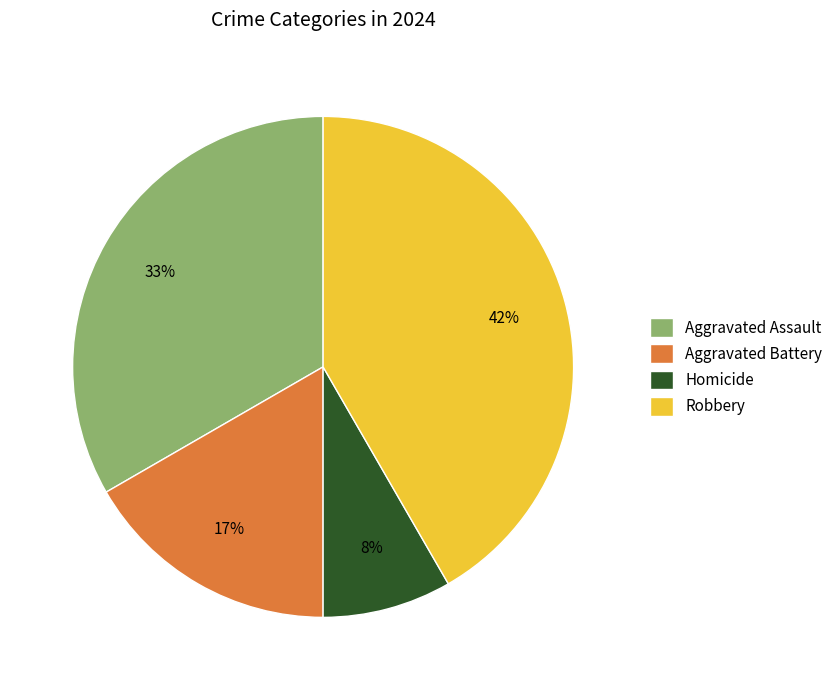

How many slices are in this pie chart?

4